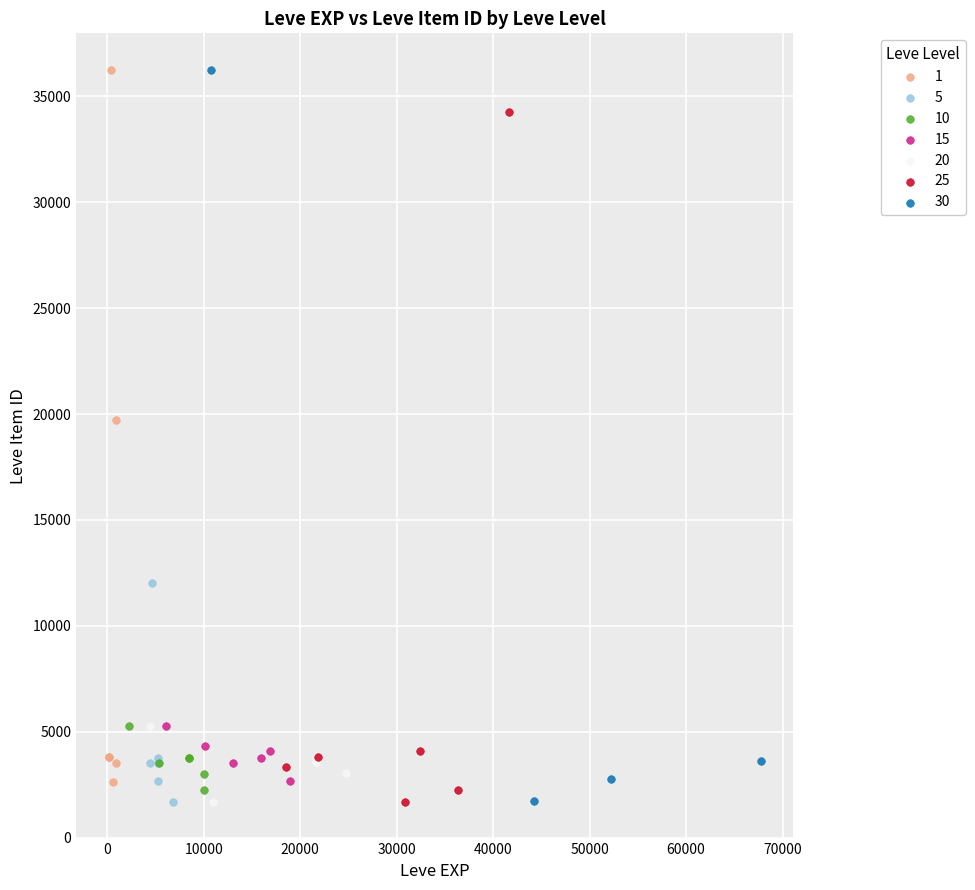

What are all the series names shown in the legend?

1, 5, 10, 15, 20, 25, 30